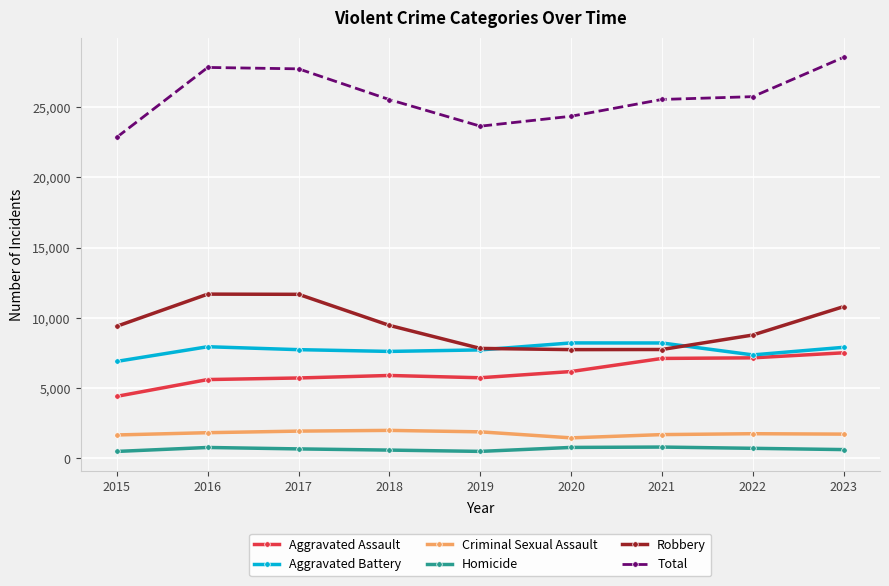

Rank the series by their maximum value, from highest to lowest.

Total, Robbery, Aggravated Battery, Aggravated Assault, Criminal Sexual Assault, Homicide